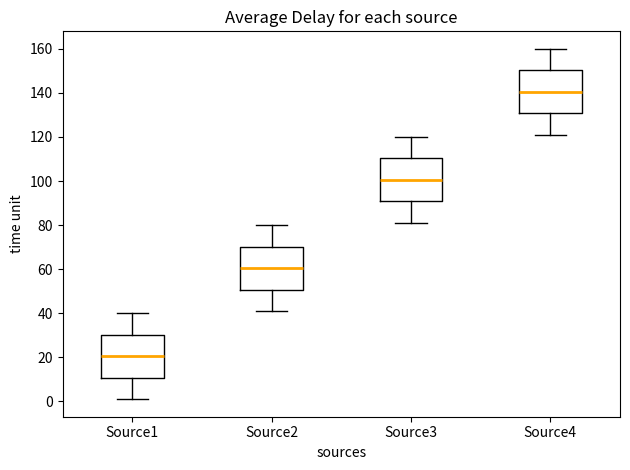

Reading left to right, transcribe this box plot: for each box, give where its median line is, the range the box spans, and where its two whiskers end, as read against the y-axis. The values are not printed on the chart, so give them approximately, as read against the axis.

Source1: median 20, box 10 to 30, whiskers 2 to 40
Source2: median 60, box 50 to 70, whiskers 42 to 80
Source3: median 100, box 90 to 110, whiskers 82 to 120
Source4: median 140, box 130 to 150, whiskers 122 to 160